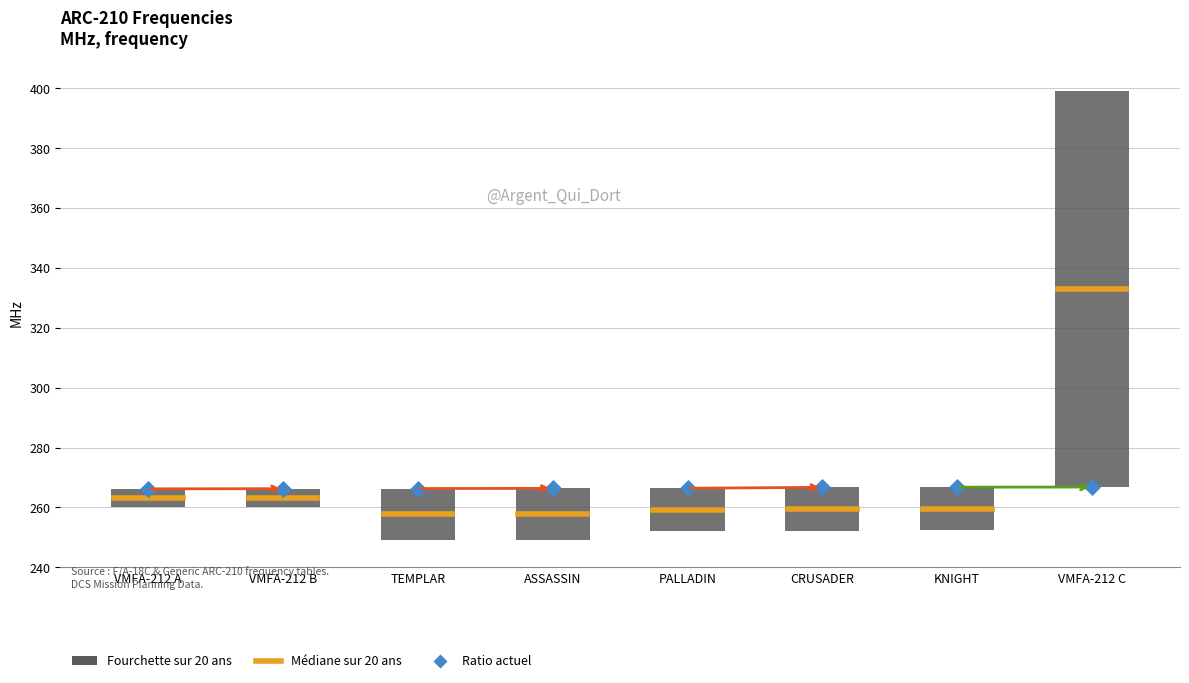

What is the change in value from VMFA-212 B to CRUSADER?

+0.4